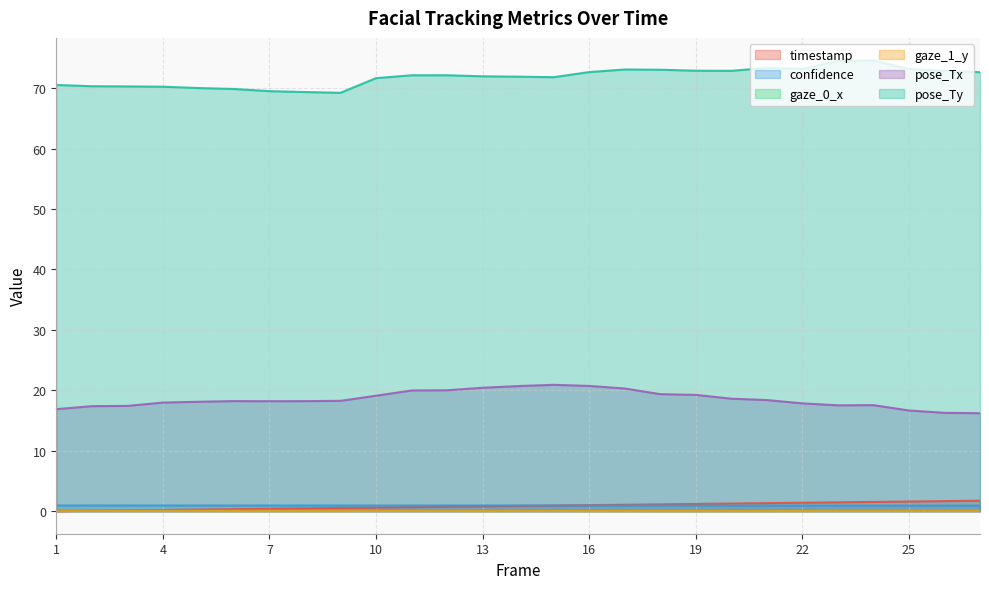

Which series has the largest total across all categories?

pose_Ty